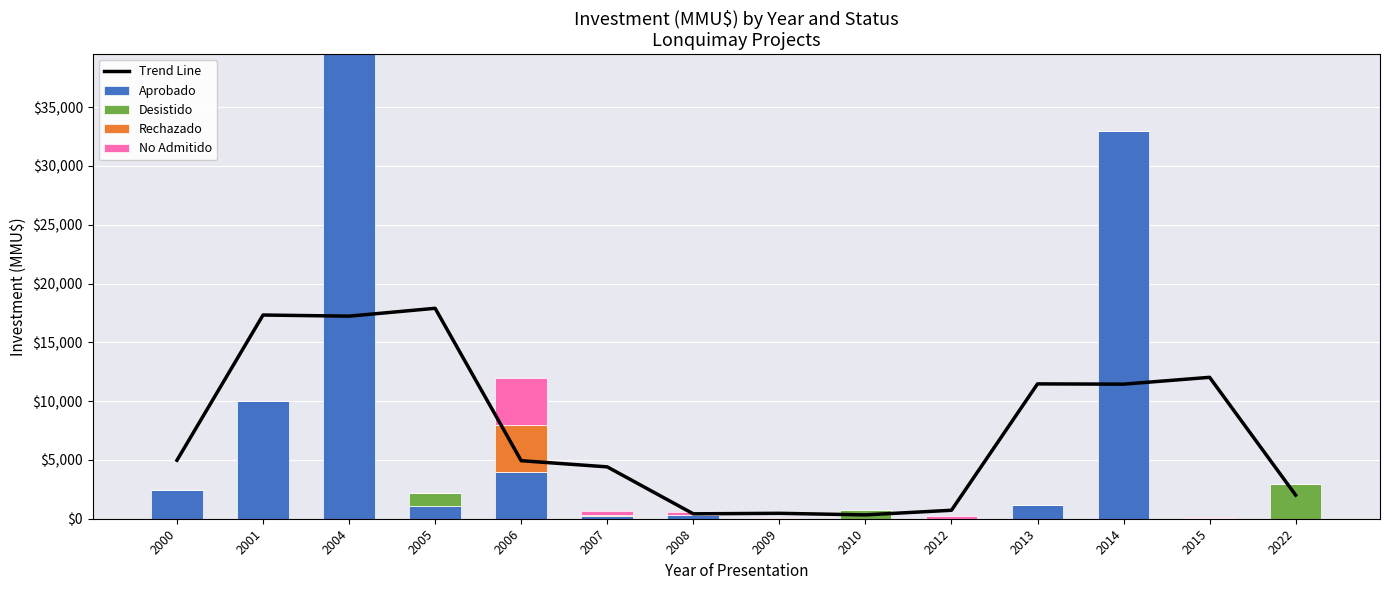

What is the value of the Trend Line bar at the 9th from the left?

327.3